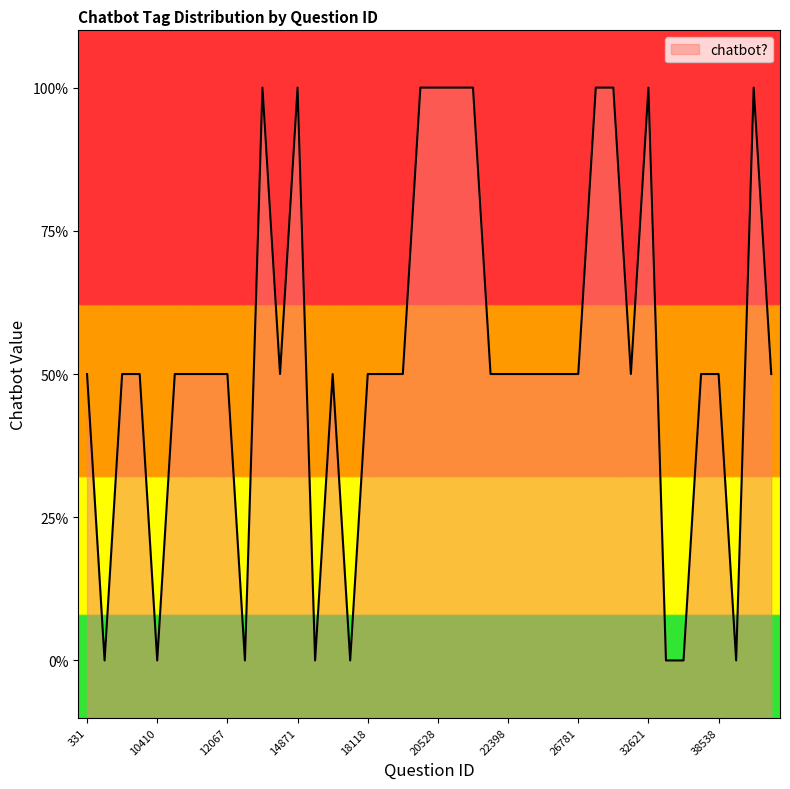

List the labels in order of value, largest first.

14483, 14871, 20171, 20528, 20558, 20561, 30185, 31153, 32621, 50215, 331, 1793, 1961, 10411, 10412, 12049, 12067, 14558, 17218, 18118, 19518, 20148, 20573, 22398, 22647, 22931, 23736, 26781, 31742, 35210, 38538, 51283, 731, 10410, 13550, 17088, 17896, 32622, 33621, 49245